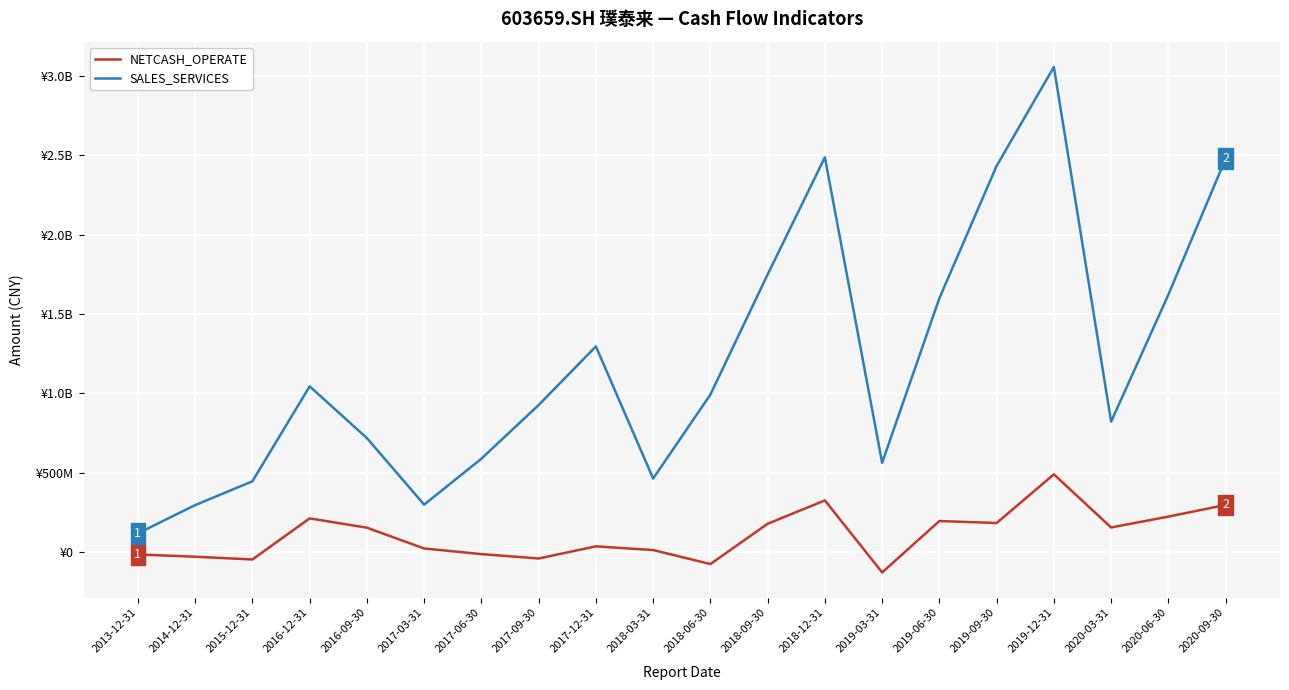

True or false: NETCASH_OPERATE has a value of 249798209.2 at 2016-09-30.

False